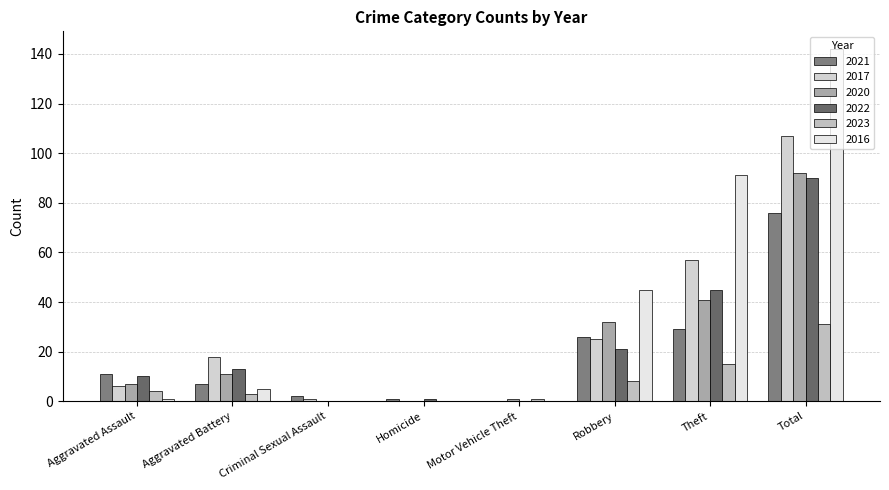

Reading left to right, transcribe all the data shown in this chart.

2021: 11	7	2	1	0	26	29	76
2017: 6	18	1	0	0	25	57	107
2020: 7	11	0	0	1	32	41	92
2022: 10	13	0	1	0	21	45	90
2023: 4	3	0	0	1	8	15	31
2016: 1	5	0	0	0	45	91	142